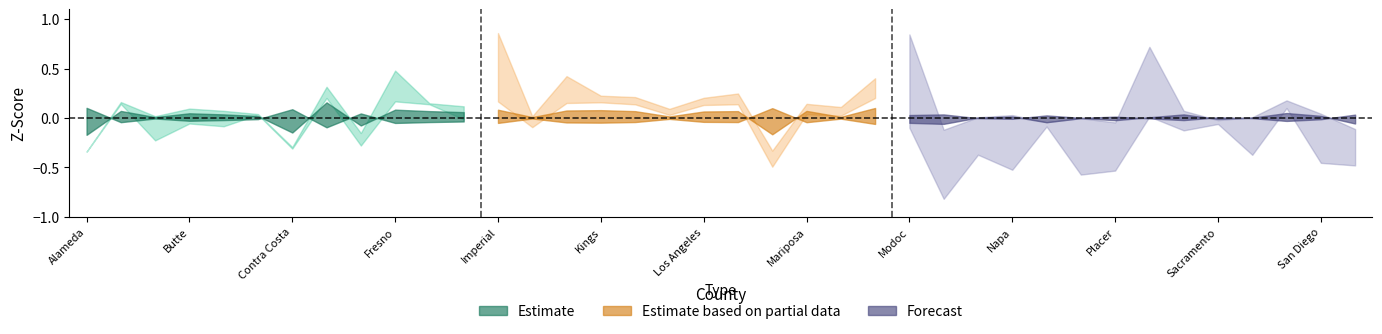

What is the label of the 17th point from the left?

Lake